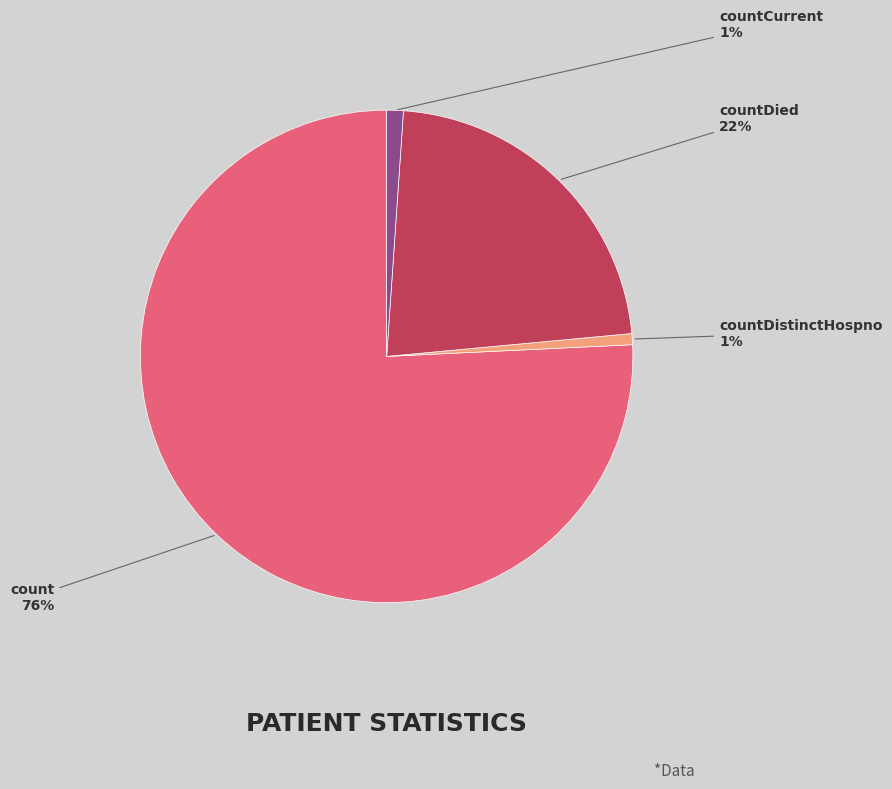

Is countDied the majority of the pie?

No